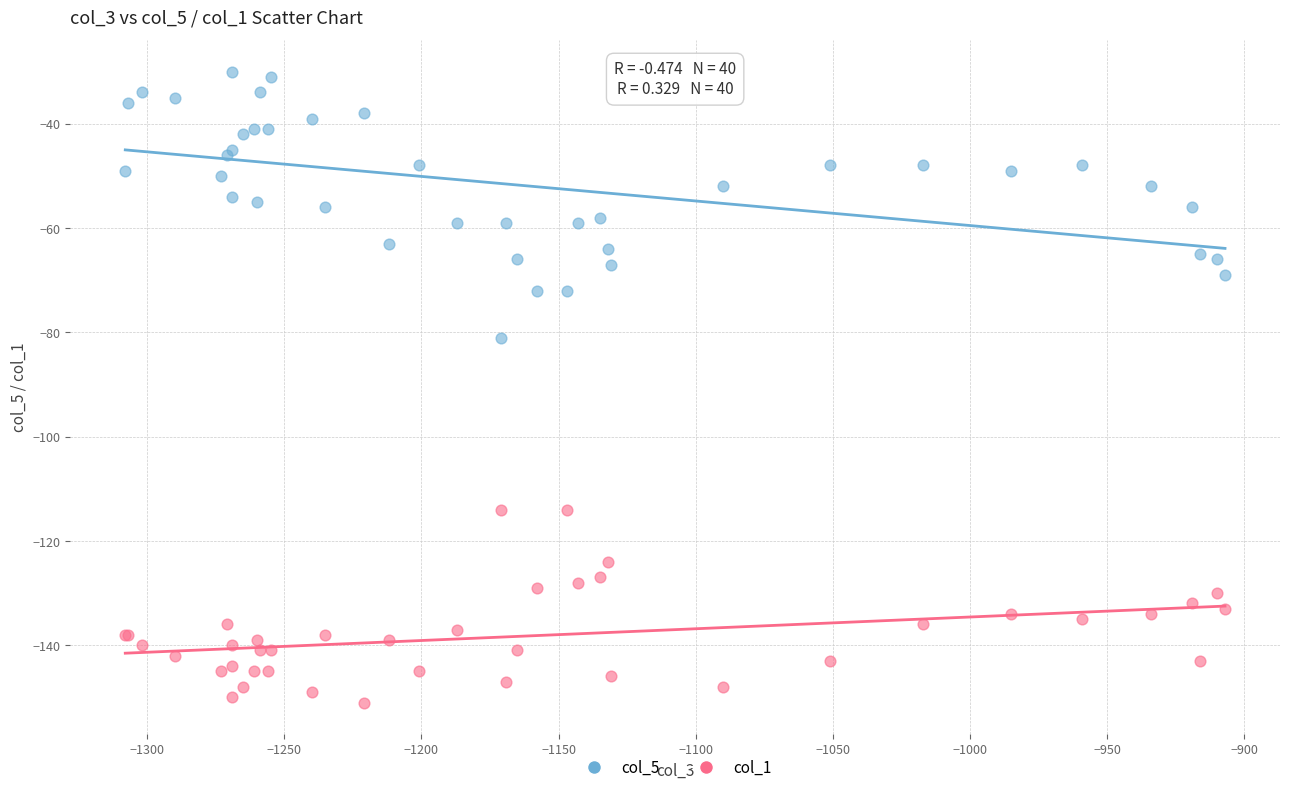

Which series contains the highest Y value?

col_5